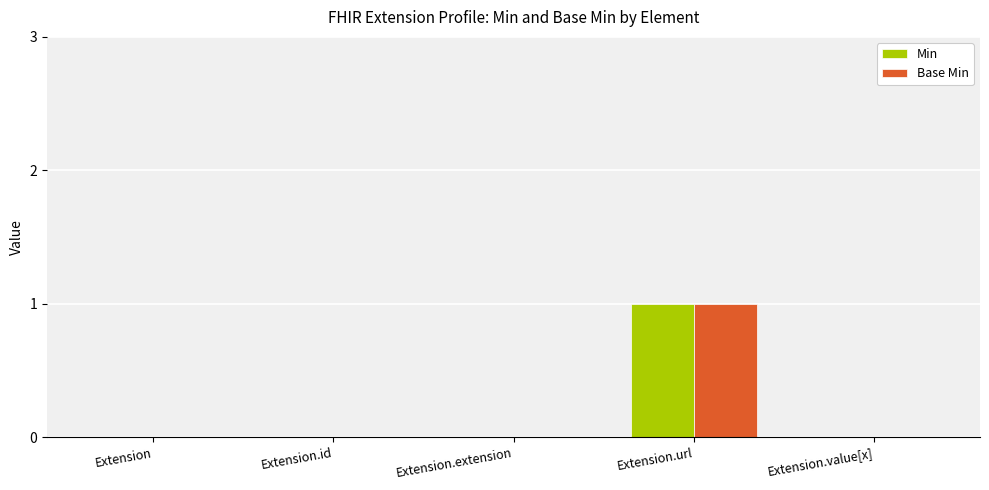

Reading left to right, what are all the values shown in this chart?

Min: Extension=0	Extension.id=0	Extension.extension=0	Extension.url=1	Extension.value[x]=0
Base Min: Extension=0	Extension.id=0	Extension.extension=0	Extension.url=1	Extension.value[x]=0